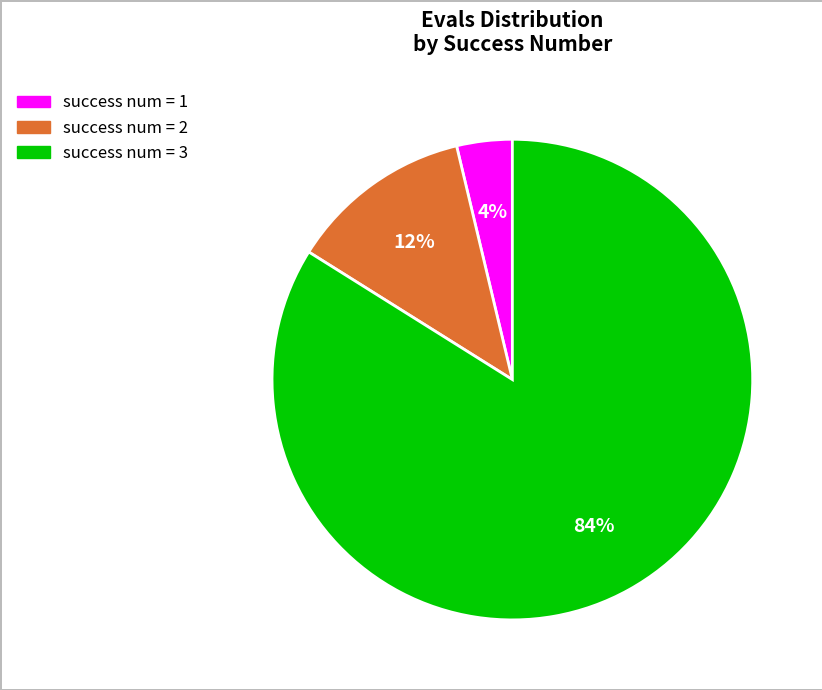

To the nearest percent, what is the average slice percentage?

33%